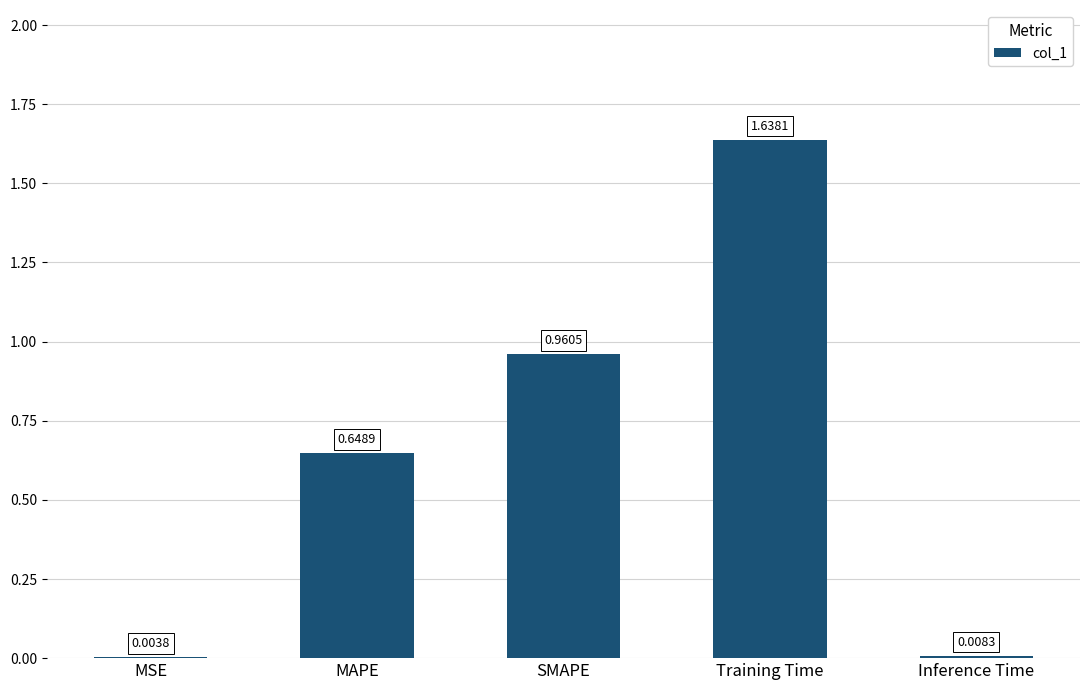

What is the sum of the values at SMAPE and Training Time?

2.6